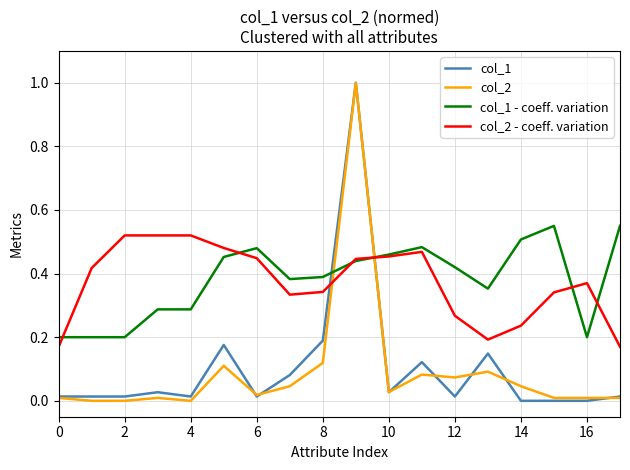

Is it true that col_2 - coeff. variation equals 0.6 at 16?

False